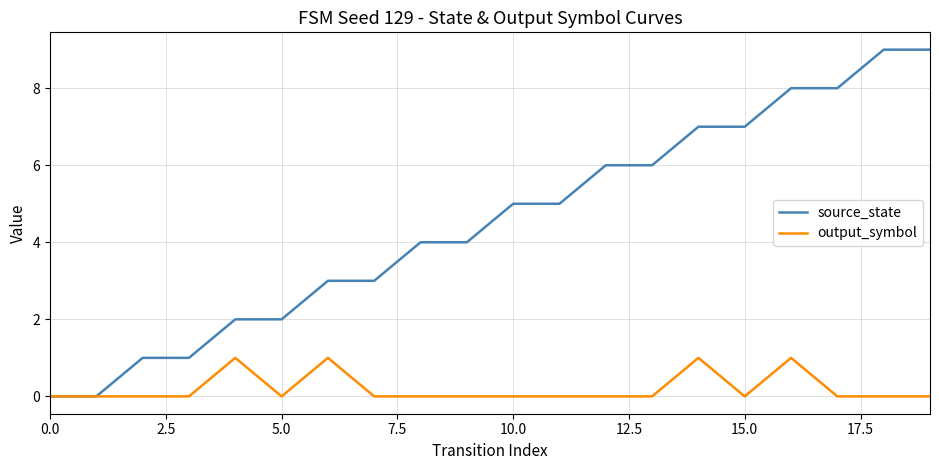

Which series has the largest total across all categories?

source_state